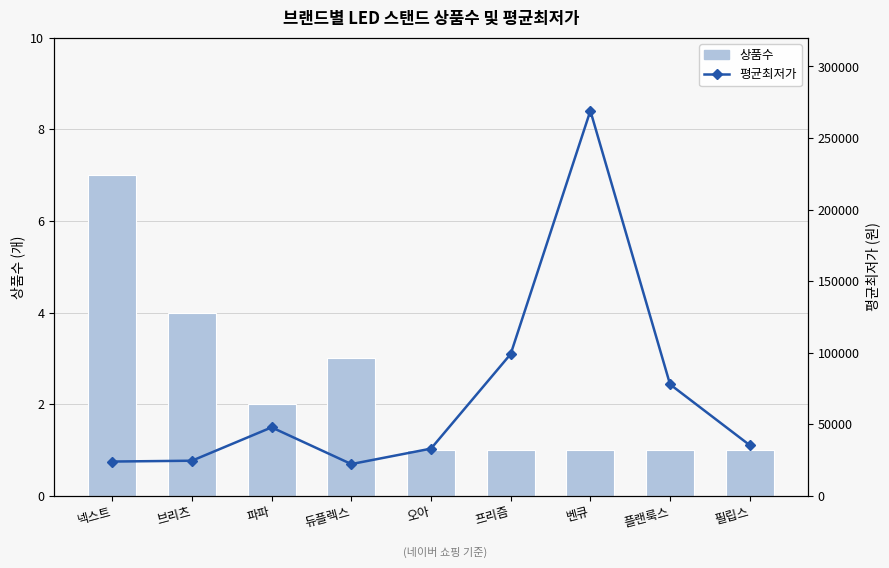

What is the label of the 4th bar from the right?

프리즘